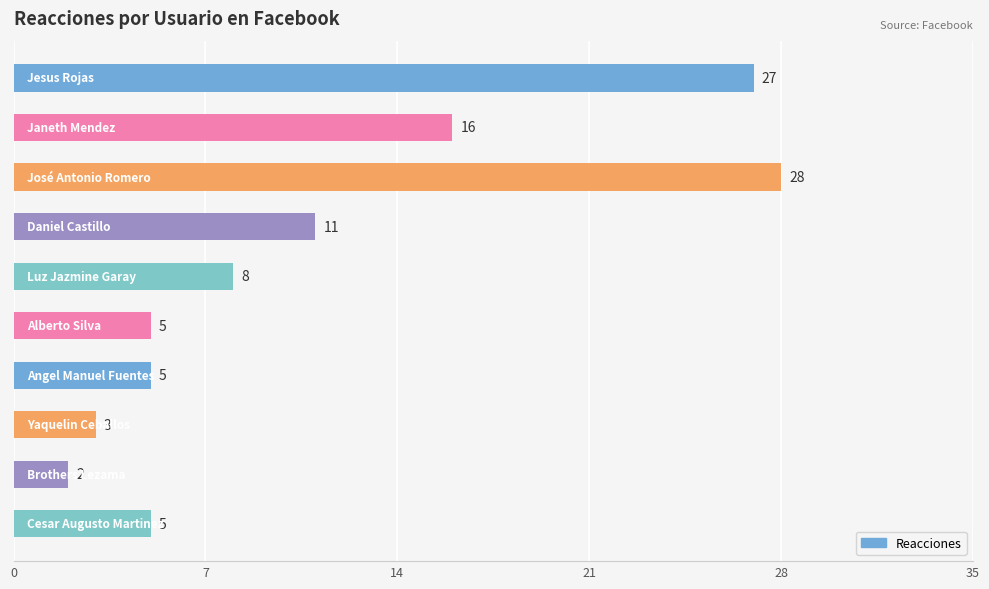

What is the average value?

11